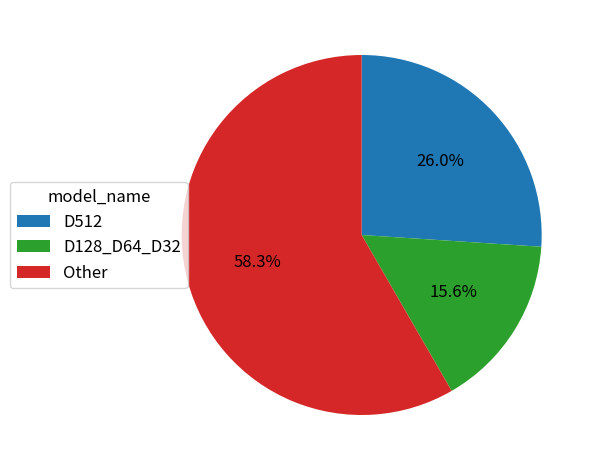

To the nearest percent, what is the difference between the D128_D64_D32 and D512 slice percentages?

10%